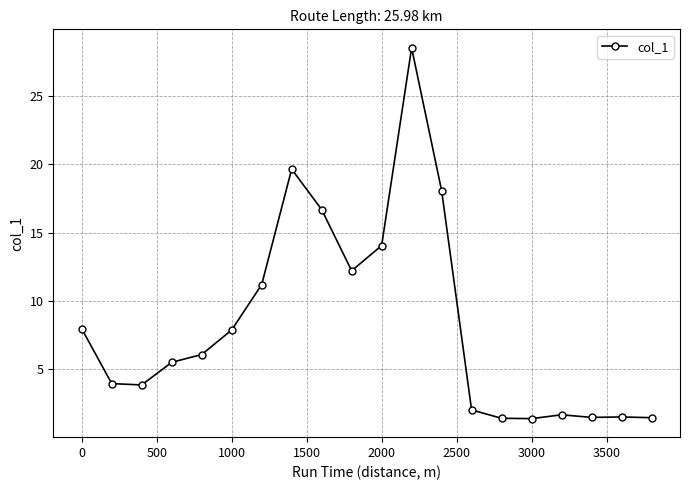

True or false: the data has more than 2 interior local peaks.

True